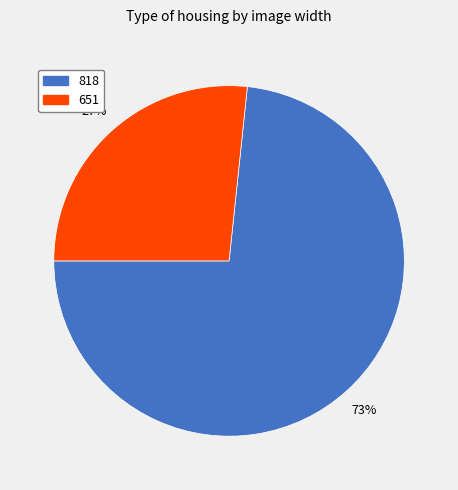

Which category has the smallest portion of the pie?

651